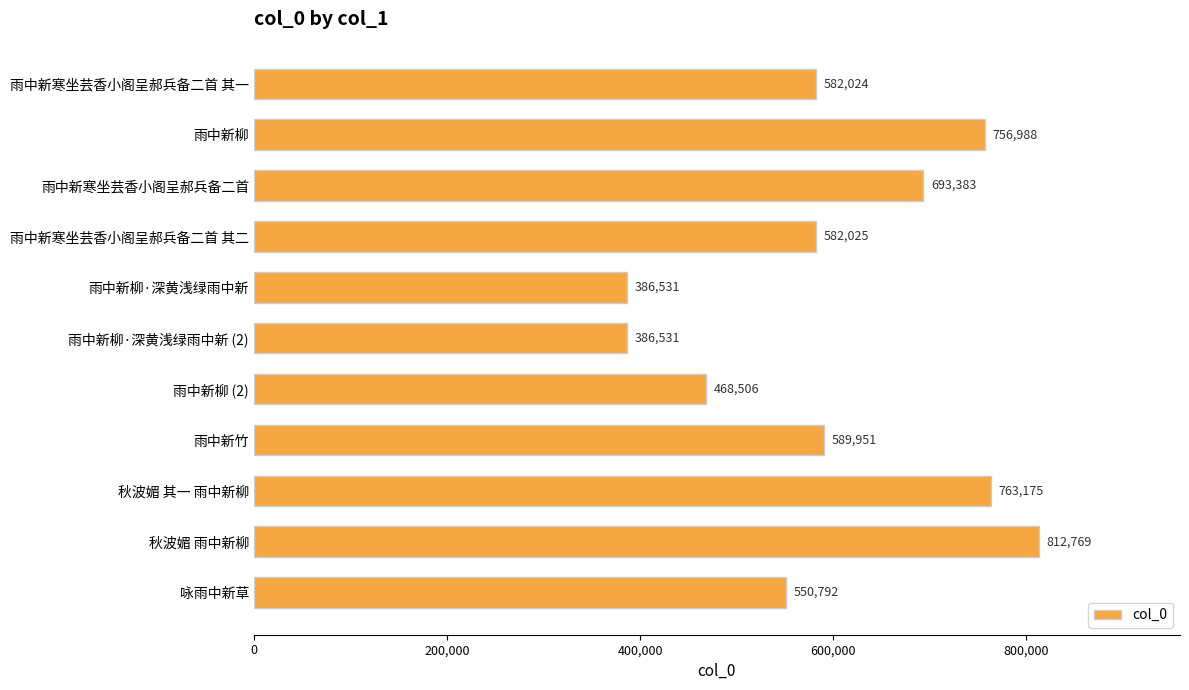

True or false: the data shows 1245697 at 雨中新柳.

False